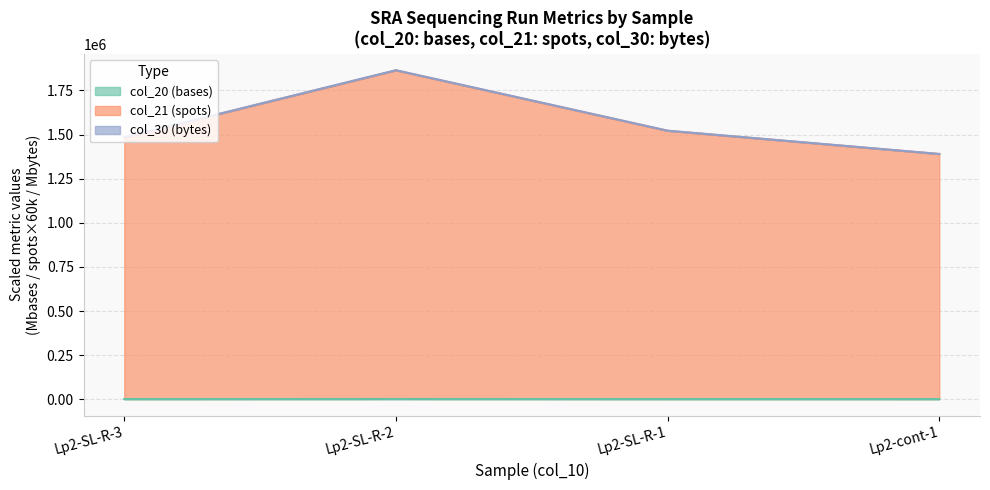

In col_20 (bases), how many points are higher than both neighbors (excluding endpoints)?

1